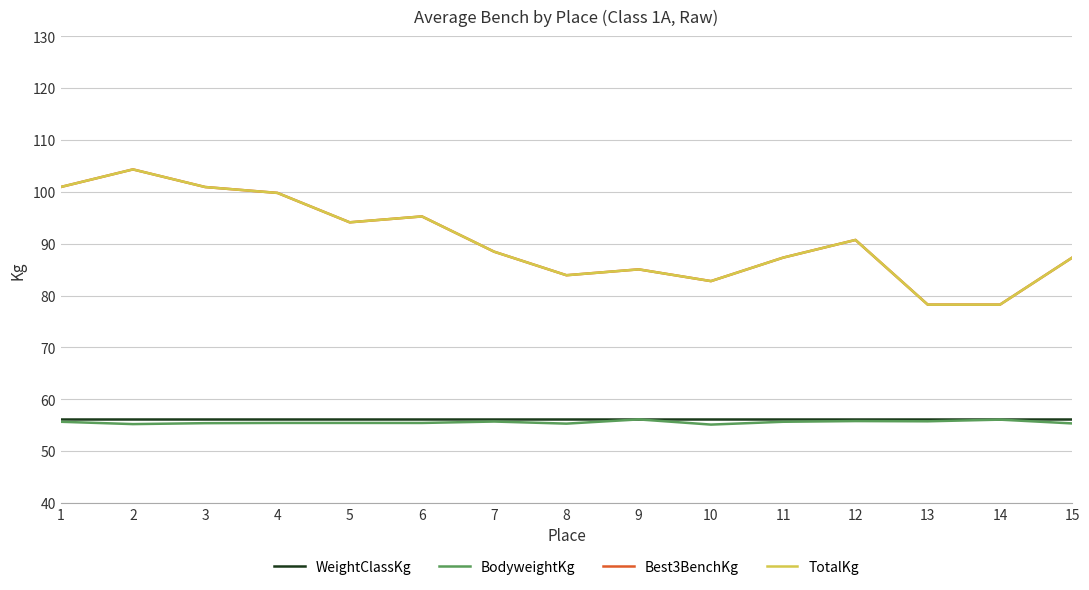

What is the sum of the Best3BenchKg values at 13 and 15?

165.6